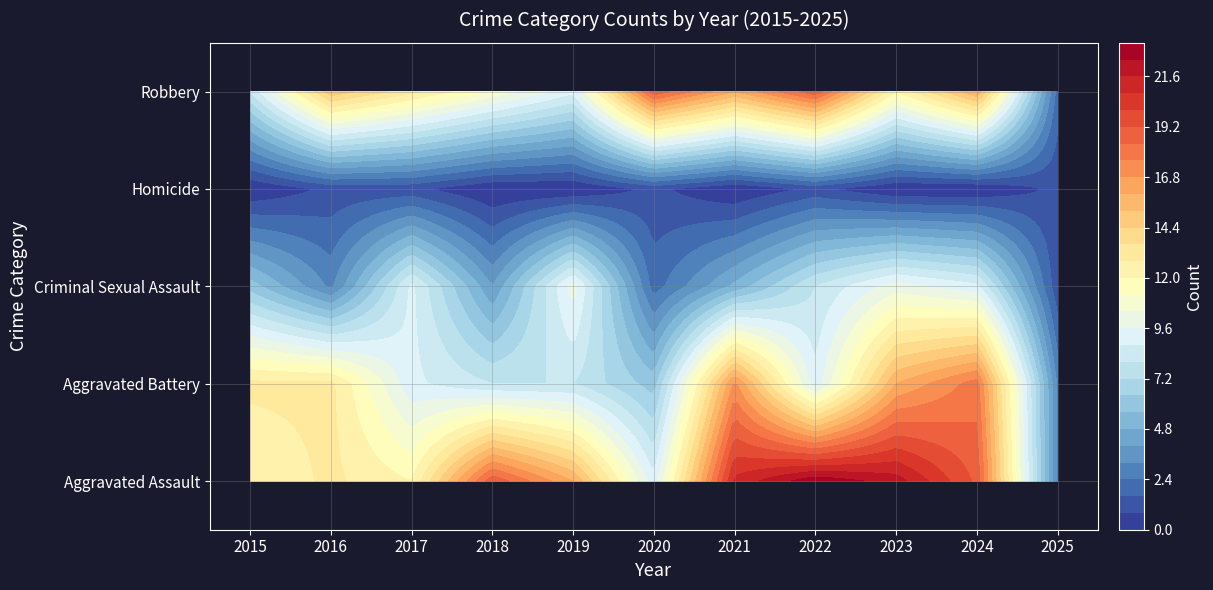

How many categories are shown in the chart?

11